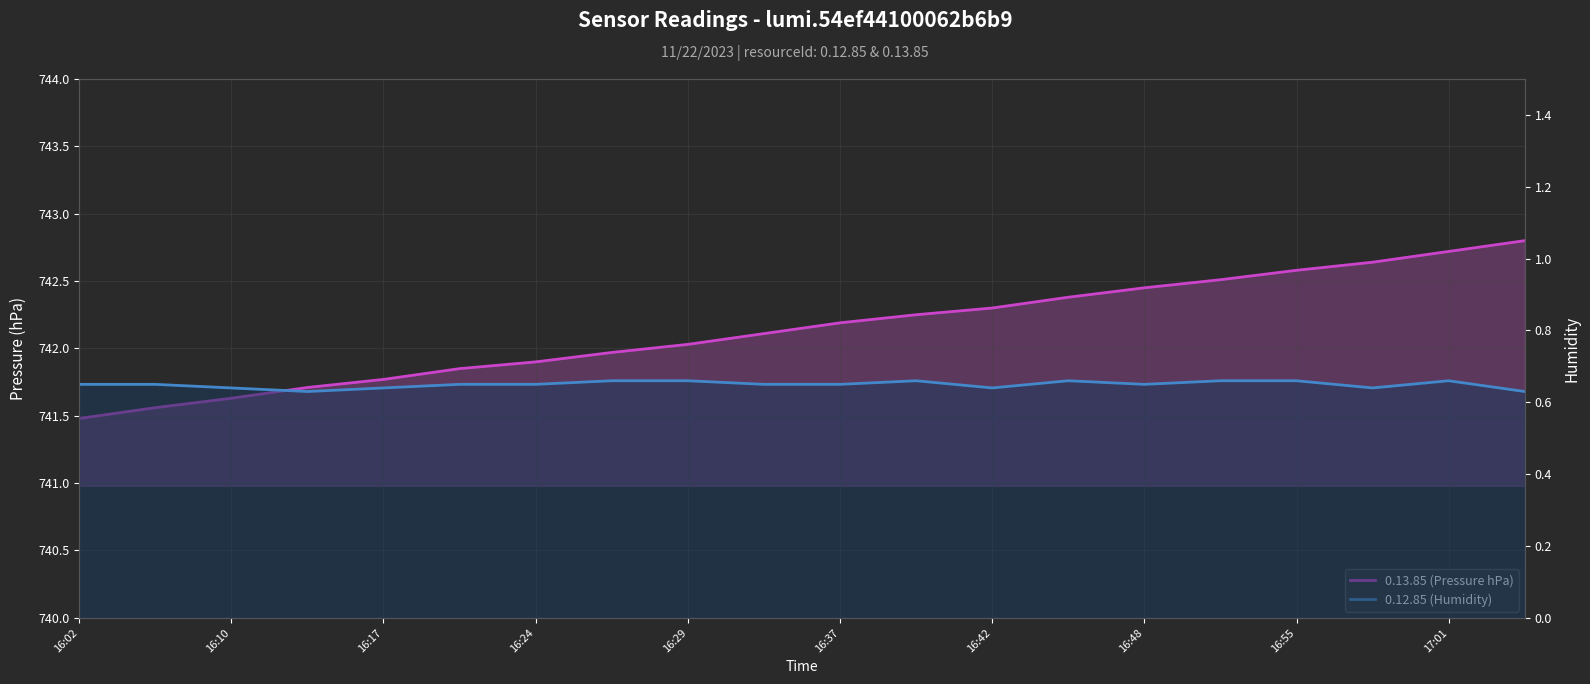

Rank the series by their maximum value, from highest to lowest.

0.13.85 (Pressure hPa), 0.12.85 (Humidity)